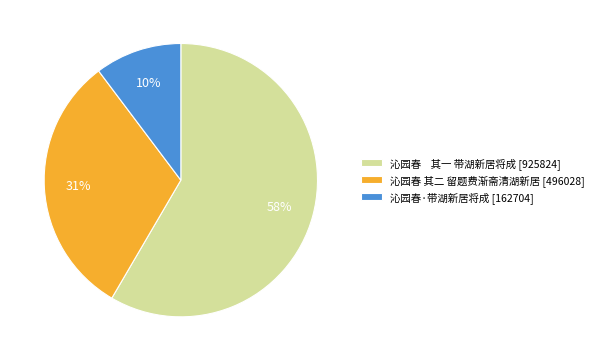

Which category has the smallest portion of the pie?

沁园春·带湖新居将成